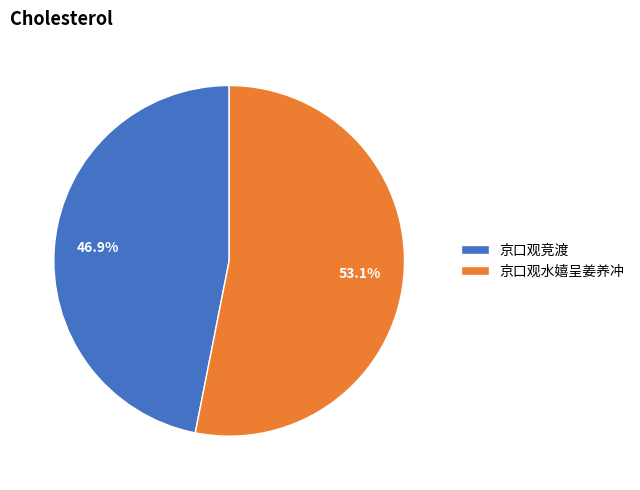

What percentage is the 京口观水嬉呈姜养冲 slice, to the nearest percent?

53%